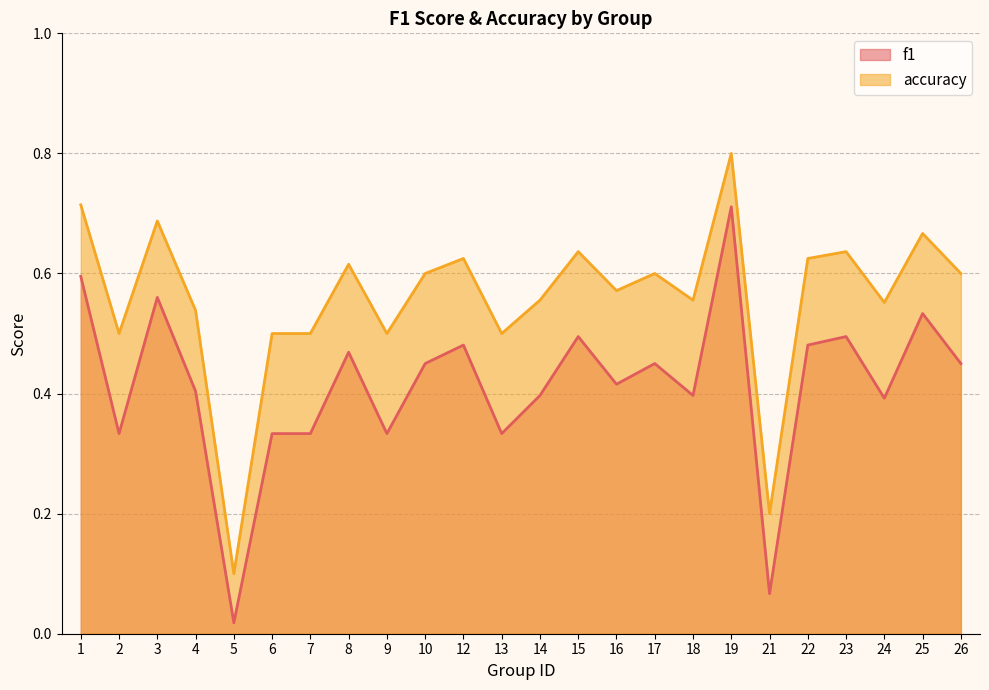

What are all the series names shown in the legend?

f1, accuracy